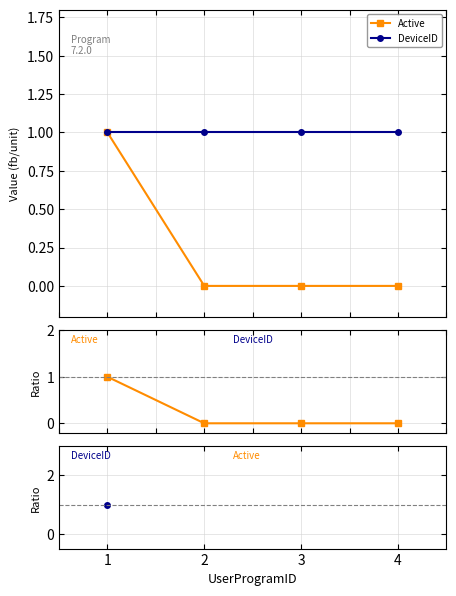

Which category has the lowest value in the DeviceID / Active series?

1